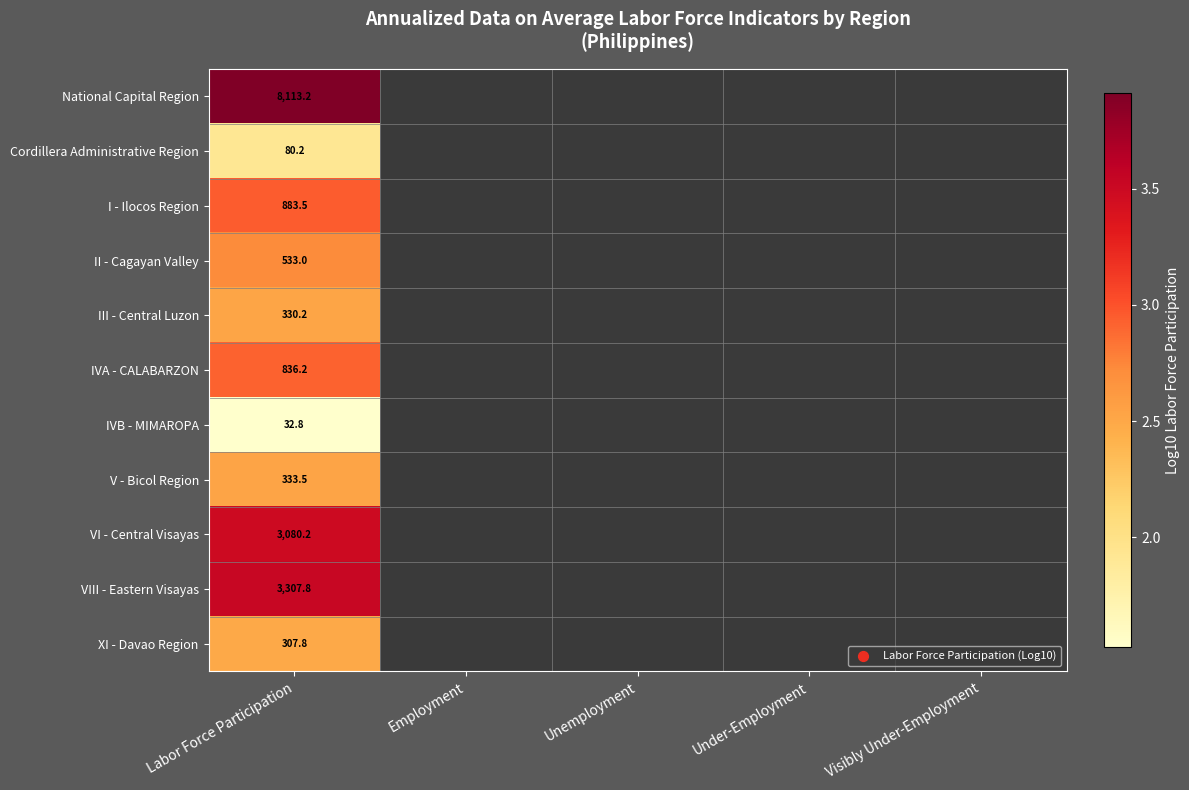

At how many categories does at least one series exceed 2?

1